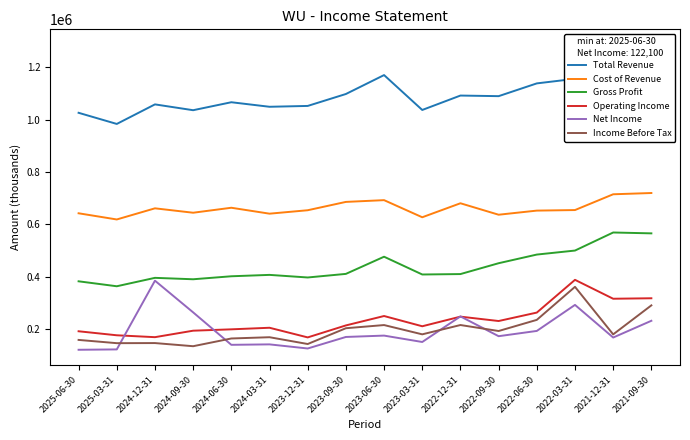

What position from the right is 2024-06-30?

12